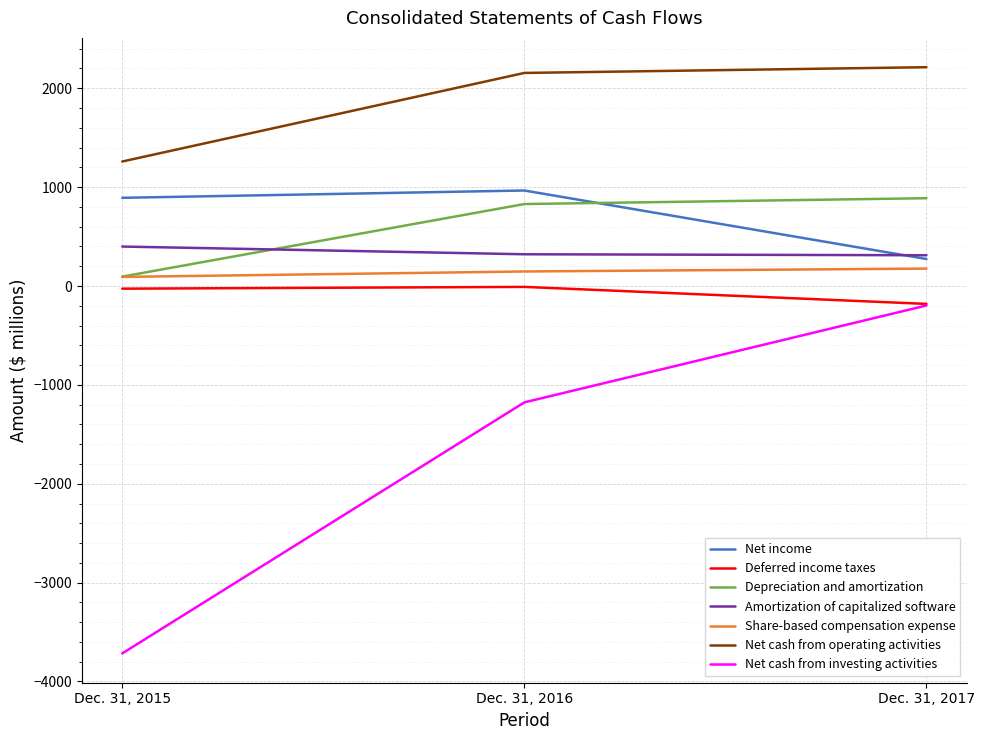

Which series has the largest range (max minus min)?

Net cash from investing activities